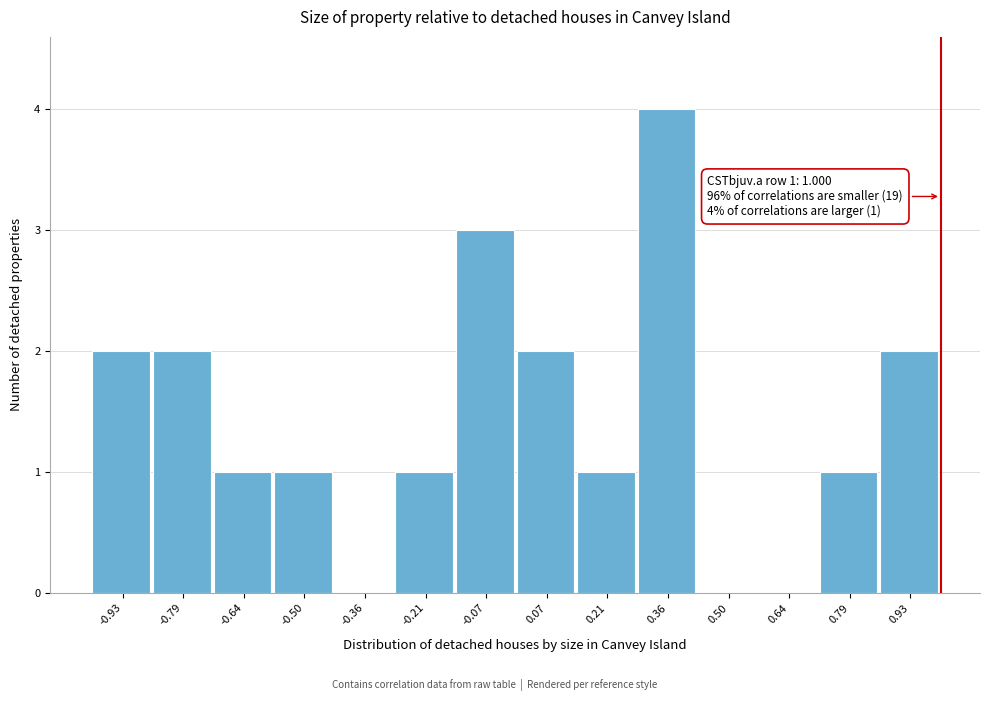

Over which range of the x-axis is the bar tallest?

0.28 to 0.42